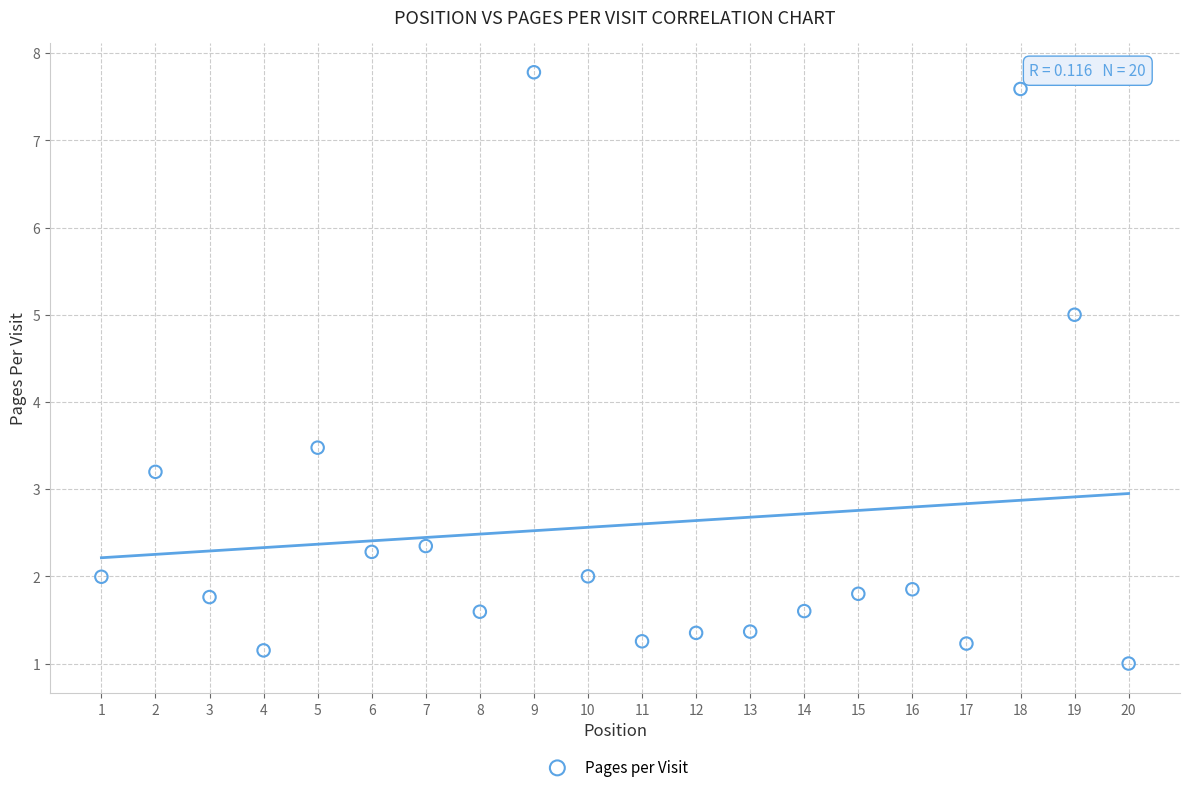

What is the range of X values (max minus min)?

19.0